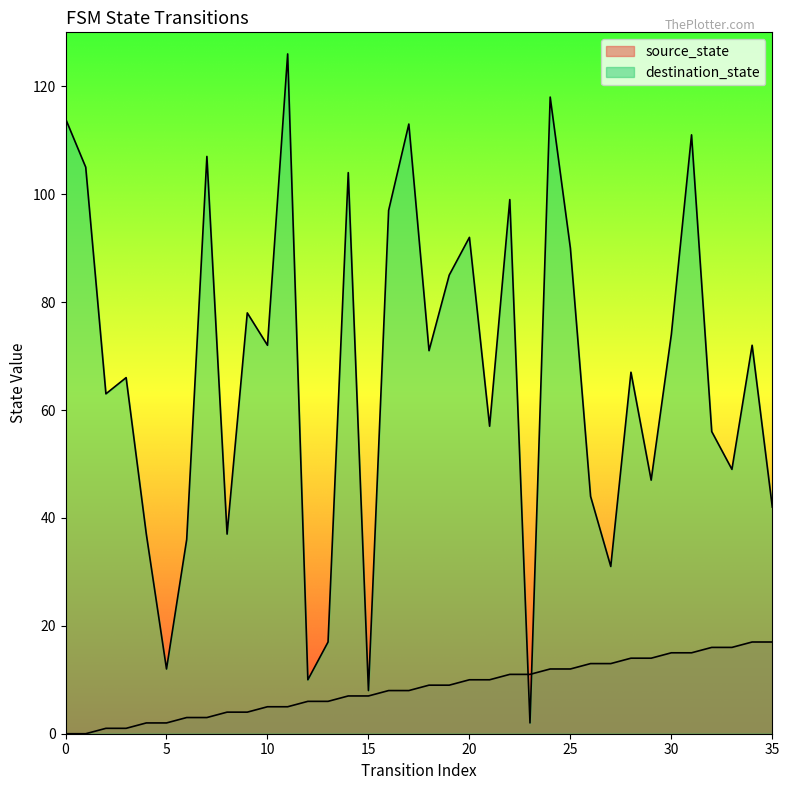

What are all the series names shown in the legend?

source_state, destination_state